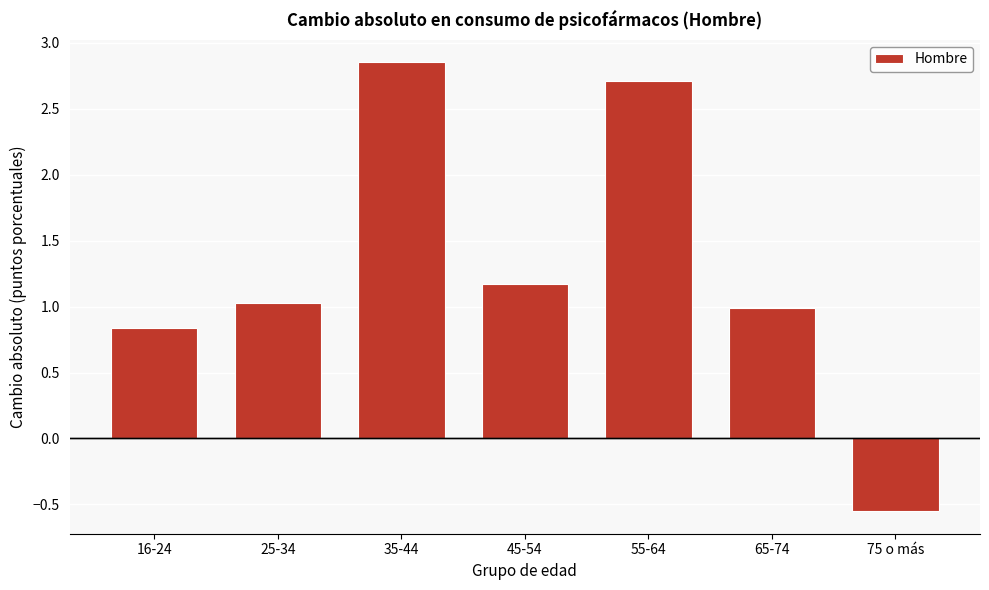

True or false: the data shows 1.6 at 65-74.

False